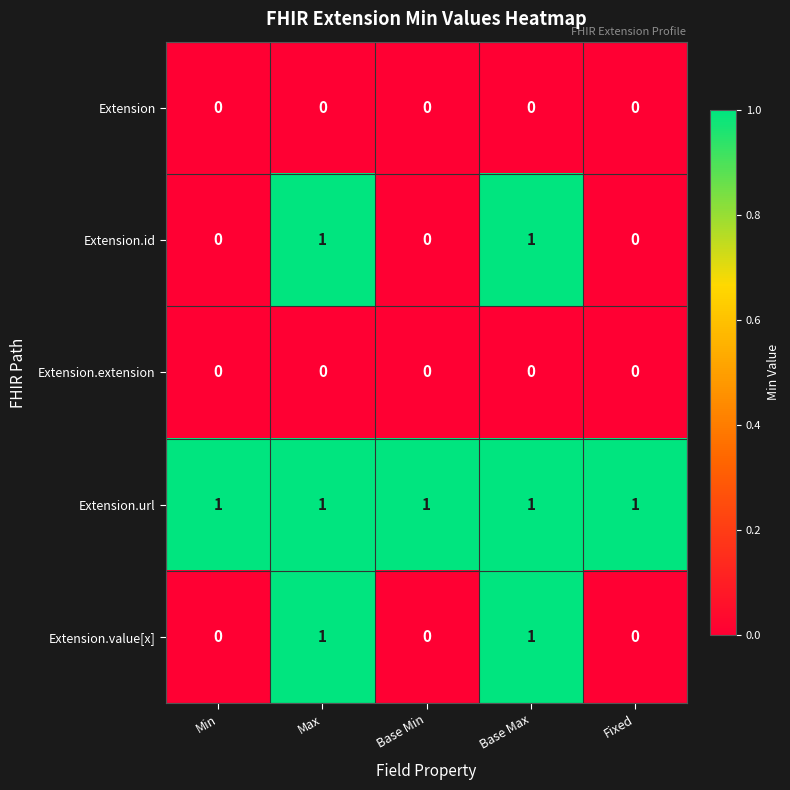

At how many categories does at least one series exceed 0?

5